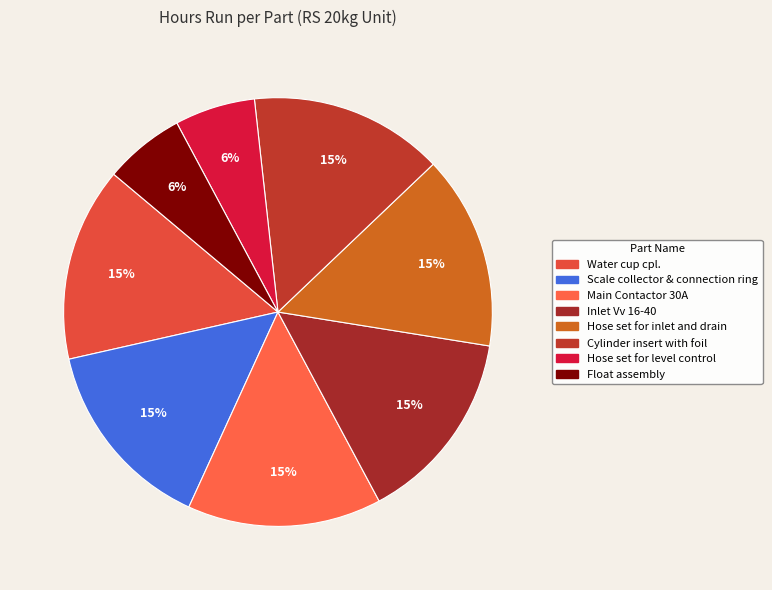

How many segments does this pie chart have?

8